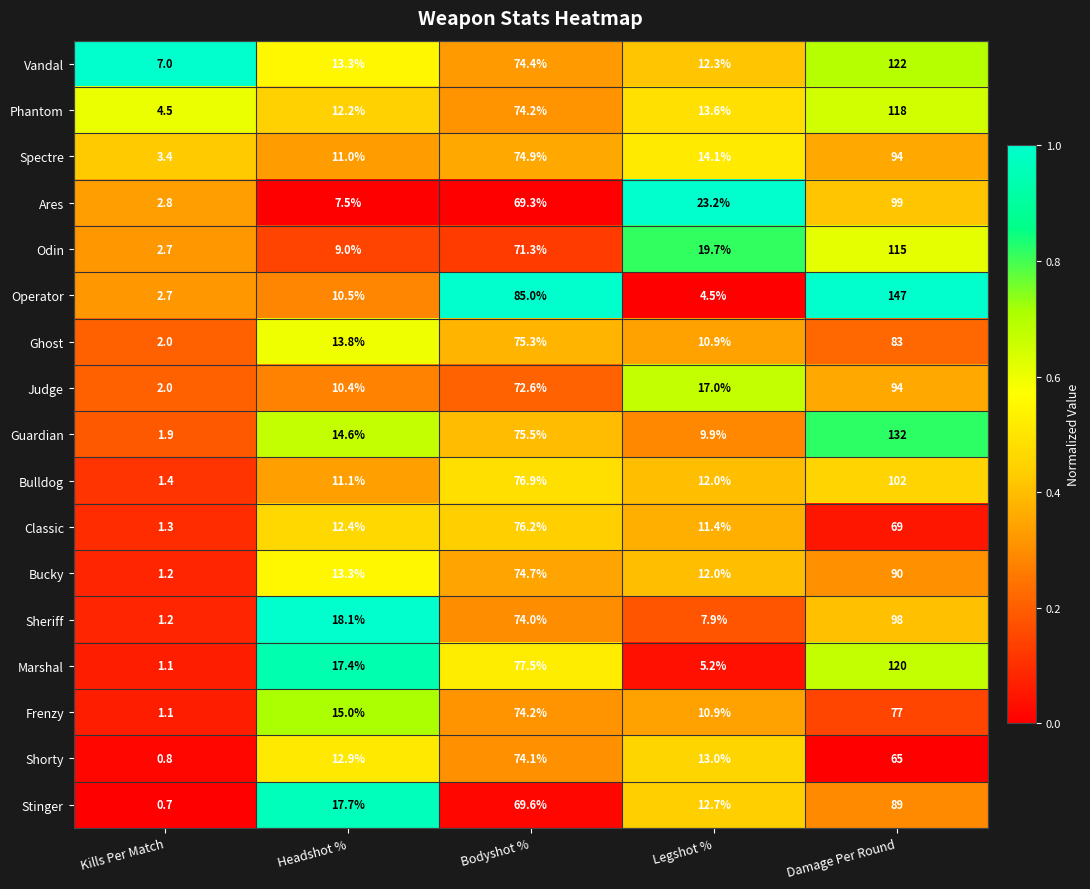

At how many categories does at least one series exceed 0?

5